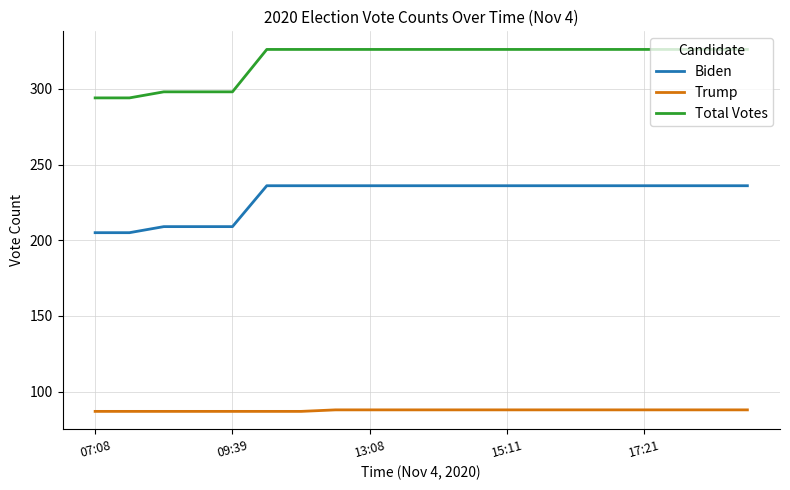

What is the minimum value shown in the chart?

87